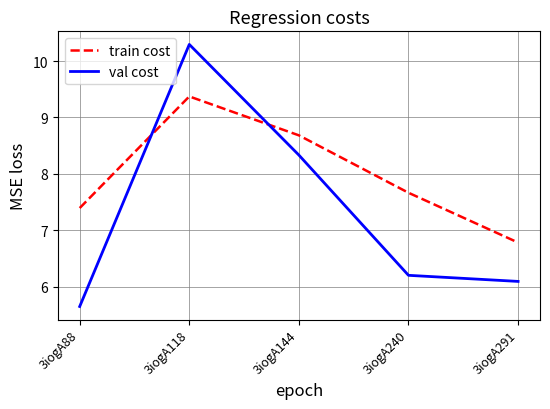

Reading left to right, extract all data points from this chart.

train cost: 7.4	9.4	8.7	7.7	6.8
val cost: 5.6	10.3	8.3	6.2	6.1